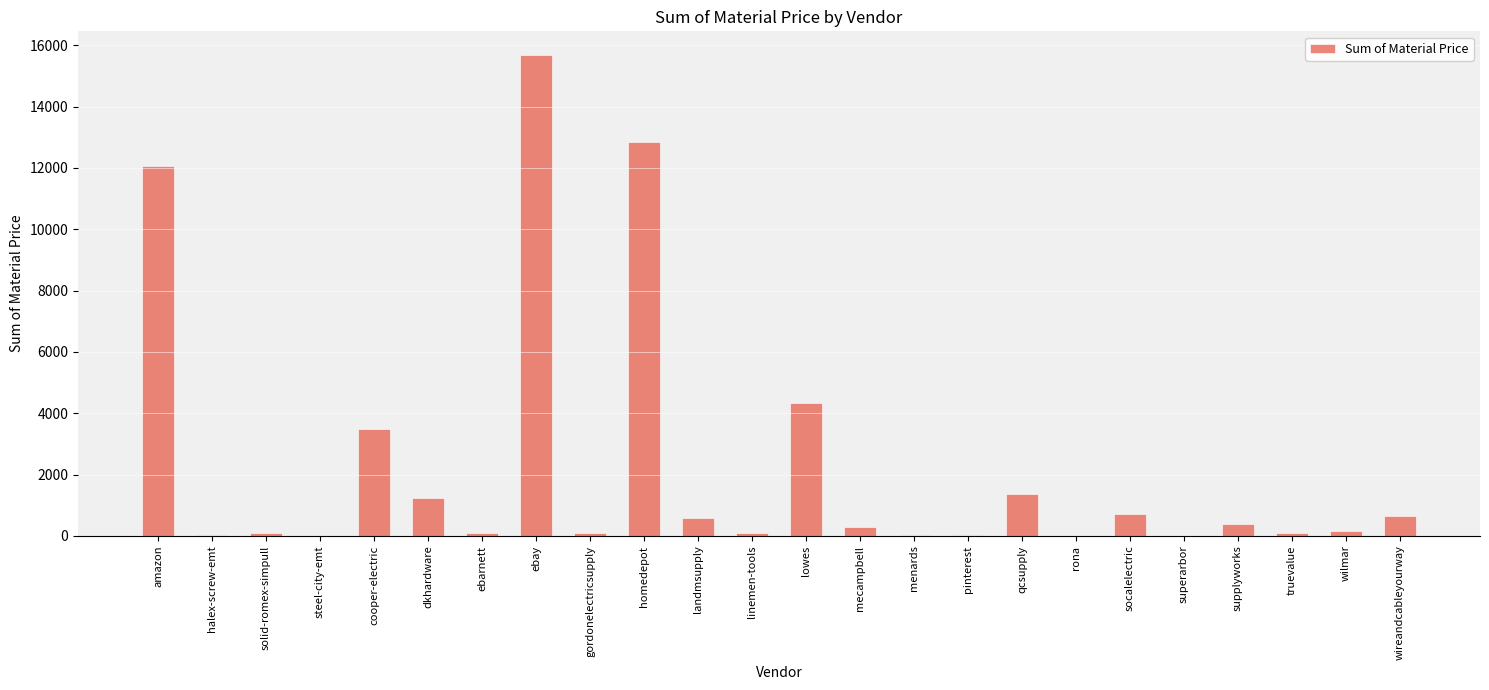

What value does the data have at rona?

5.3